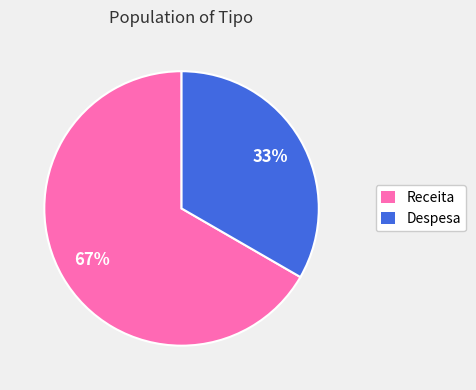

Approximately how many times larger is the value at Receita compared to Despesa?

2.0